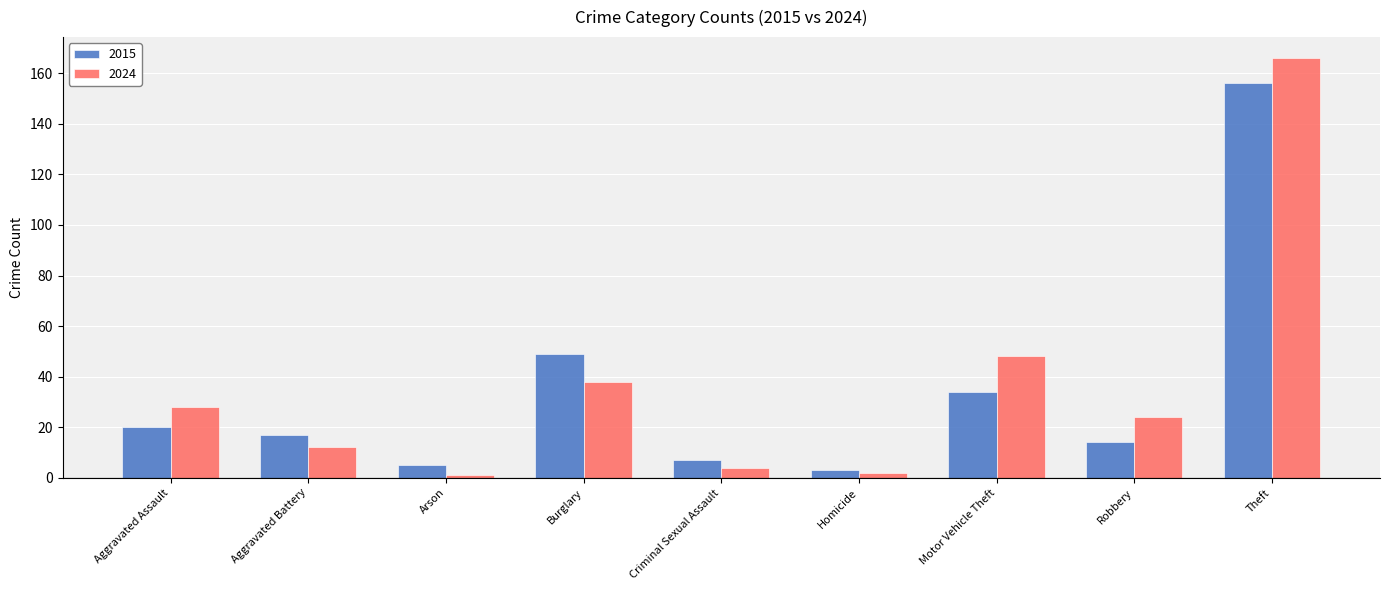

How many data points does each series have?

9